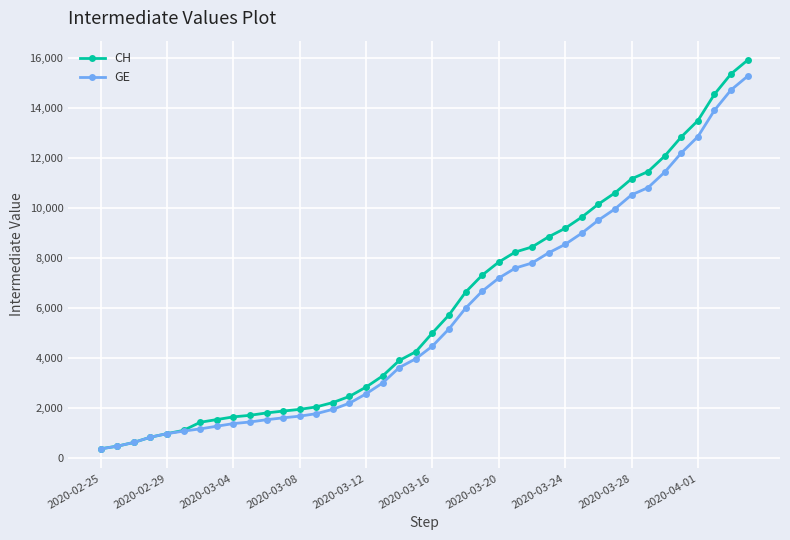

What is the value of the GE point at the 6th from the left?

1083